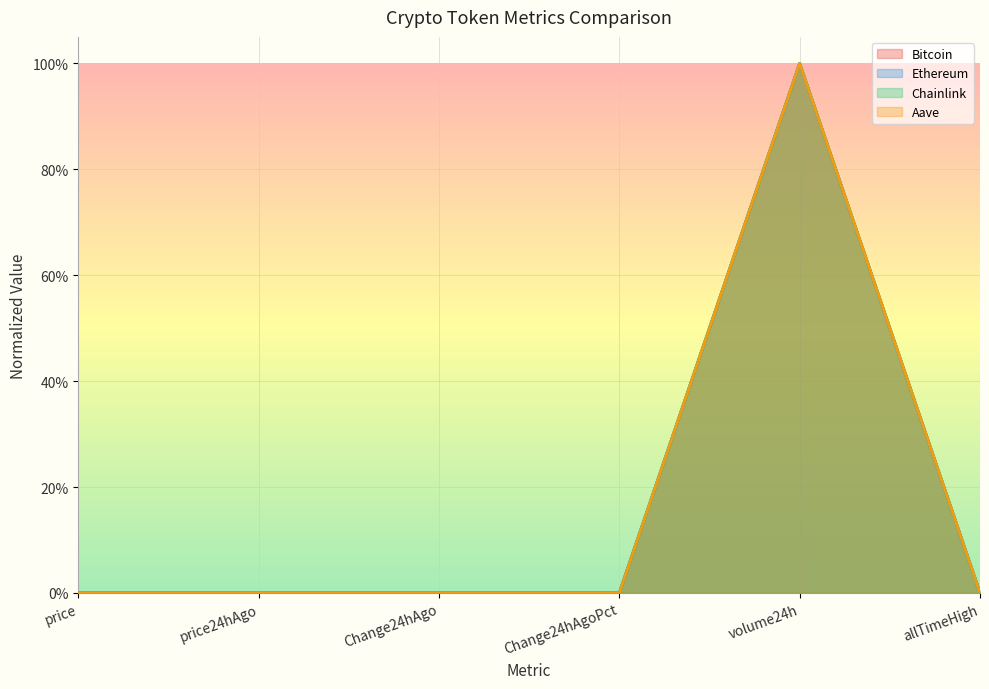

Reading right to left, list all the values displayed in this chart.

Bitcoin: 0.0	1.0	0.0	0.0	0.0	0.0
Ethereum: 0.0	1.0	0.0	0.0	0.0	0.0
Chainlink: 0.0	1.0	0.0	0.0	0.0	0.0
Aave: 0.0	1.0	0.0	0.0	0.0	0.0